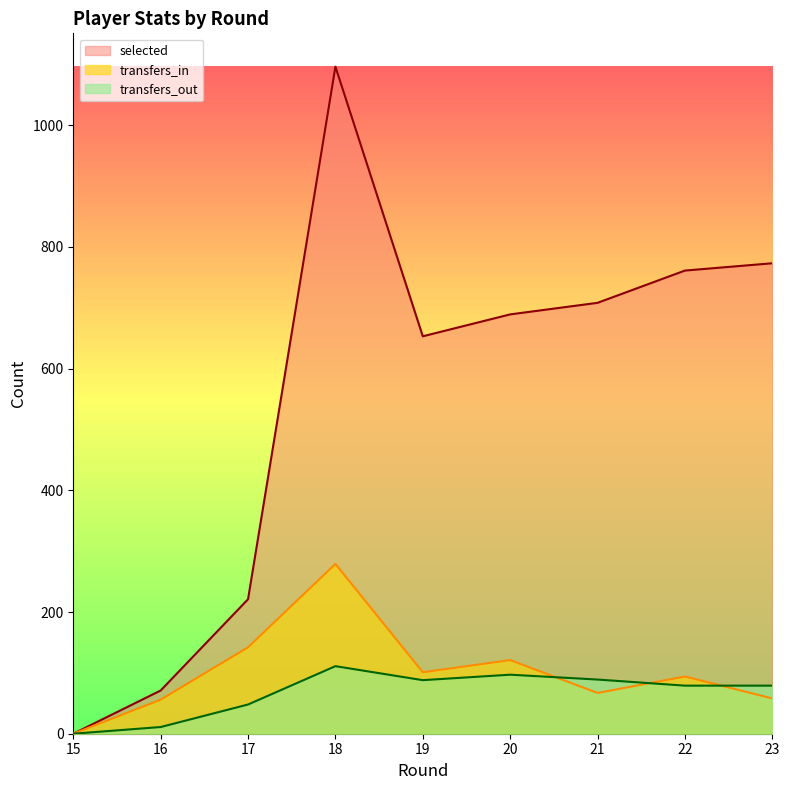

Count the number of data series in this chart.

3